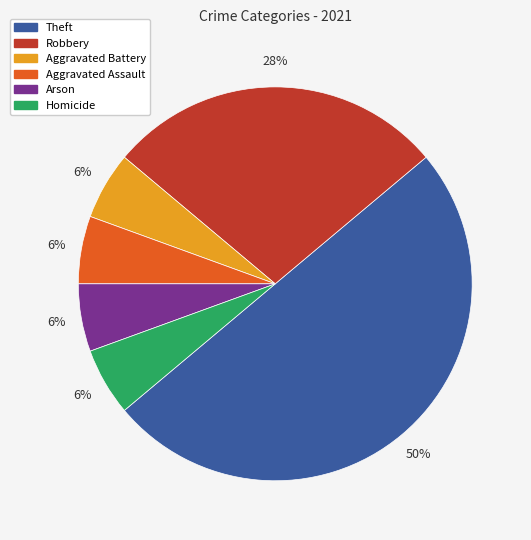

To the nearest percent, what portion does Aggravated Battery represent?

6%